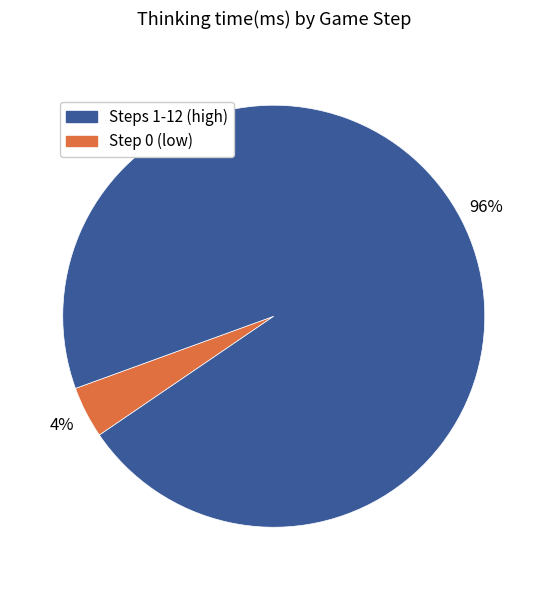

Does any single category account for the majority?

Yes